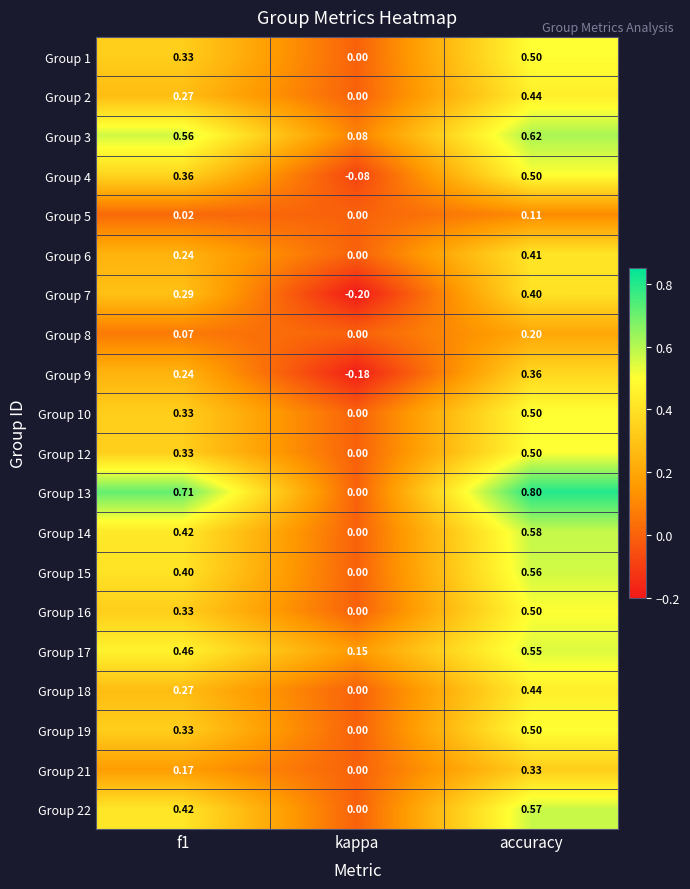

Which category has the highest value in the Group 6 series?

accuracy